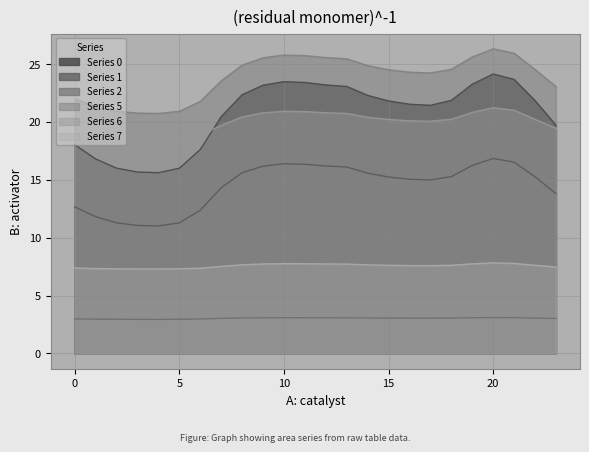

How many data points in 5 are above 24?

15